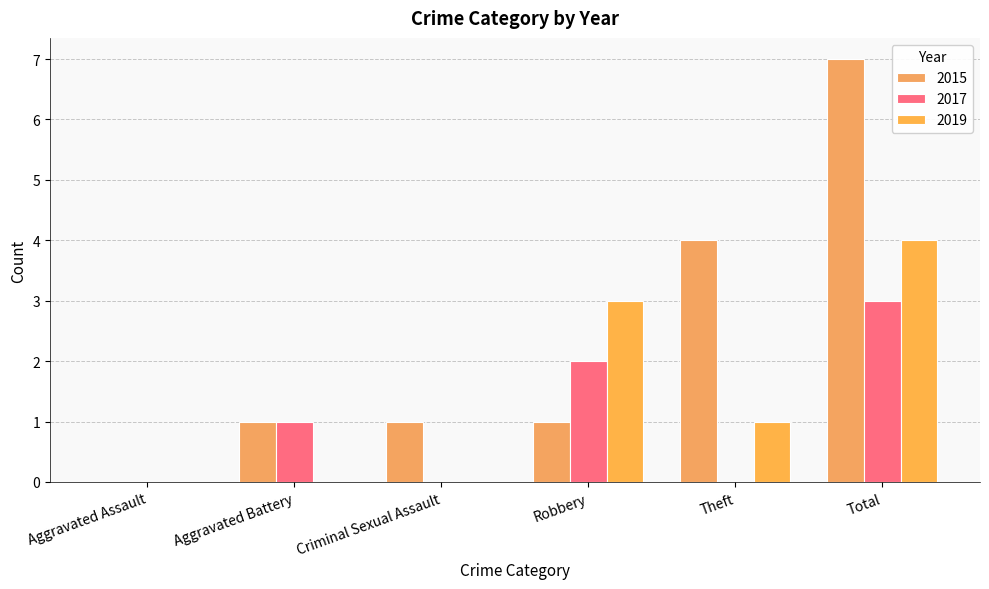

How many groups of bars are there?

6